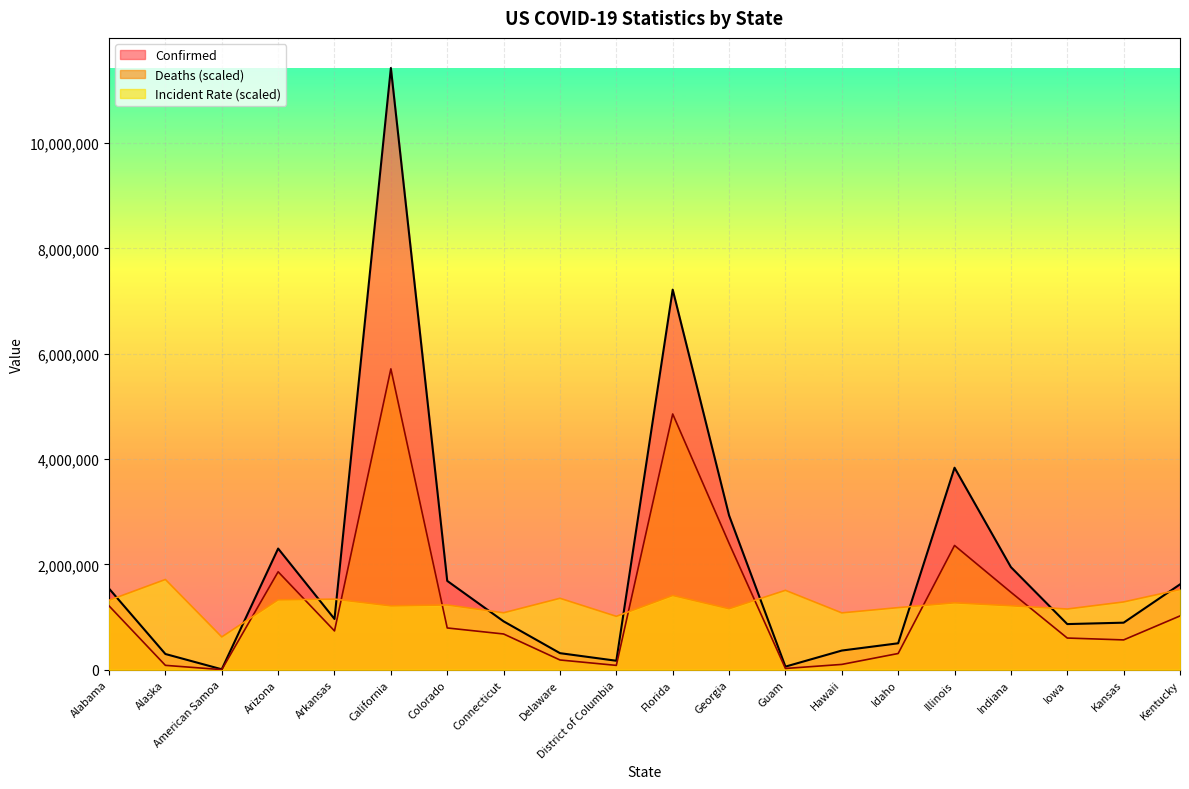

What is the sum of all Confirmed values?

39859293.0